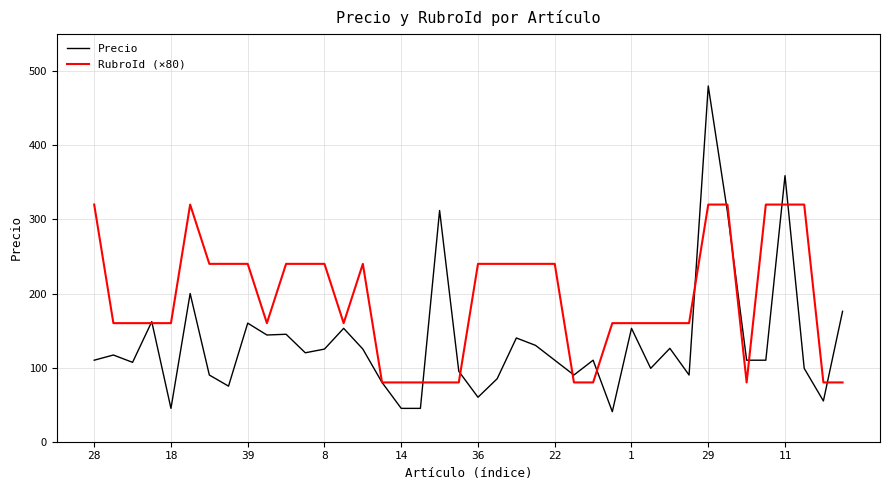

Does the chart display data point markers on the line(s)?

No